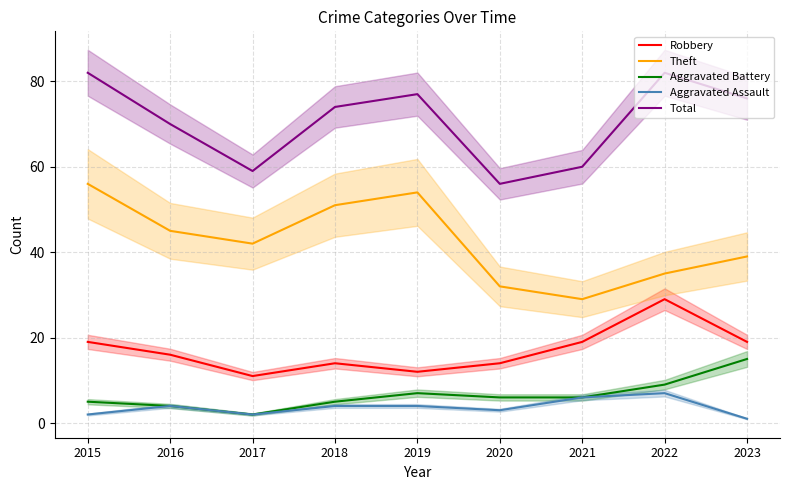

Which series has the largest range (max minus min)?

Theft